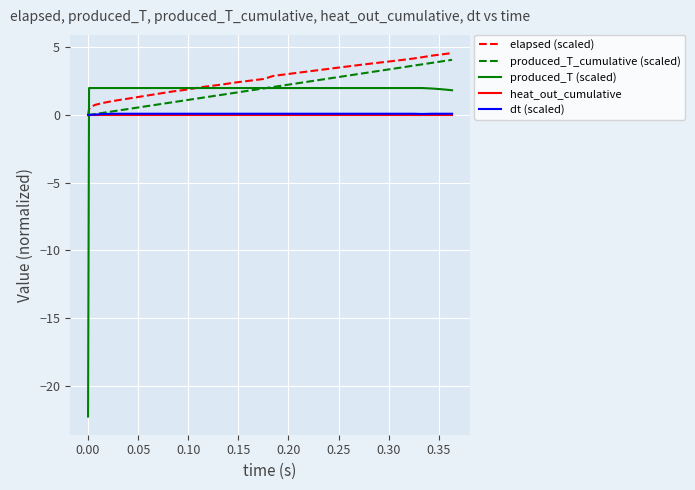

What are all the series names shown in the legend?

elapsed (scaled), produced_T_cumulative (scaled), produced_T (scaled), heat_out_cumulative, dt (scaled)